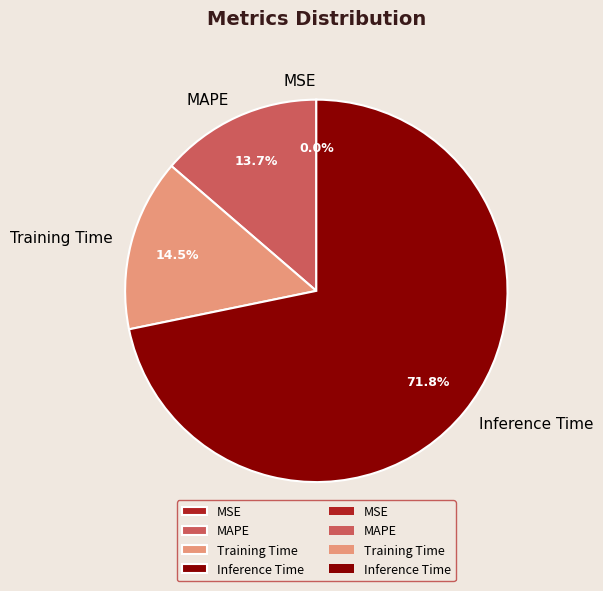

To the nearest percent, what percentage of the pie is MAPE?

14%